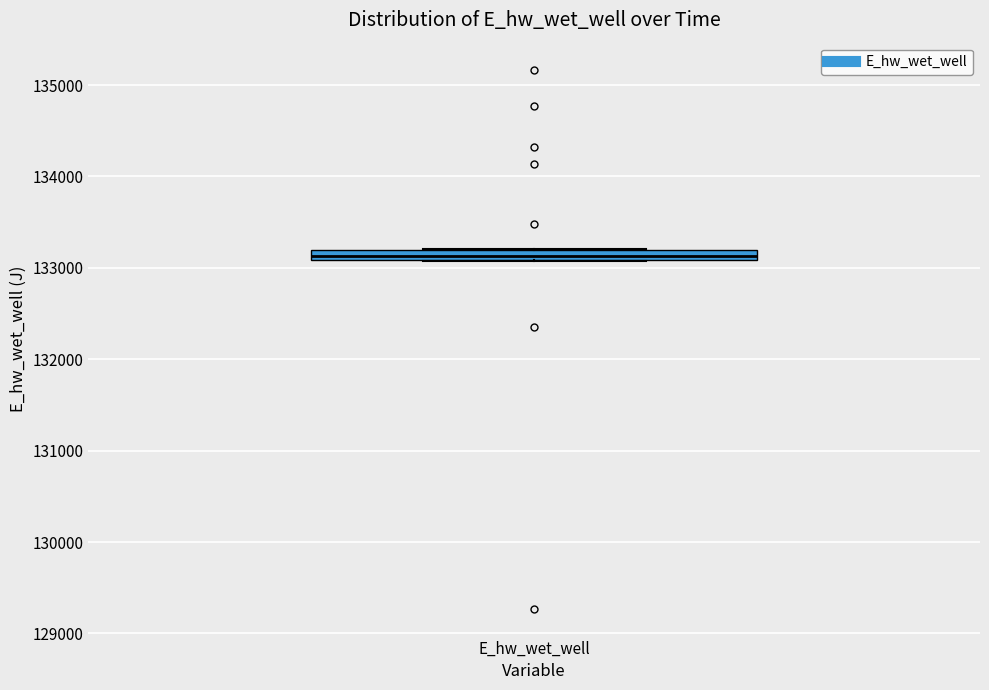

Where is the lower edge of the box for E_hw_wet_well on the y-axis? The values are not printed on the chart, so give them approximately, as read against the axis.

133100